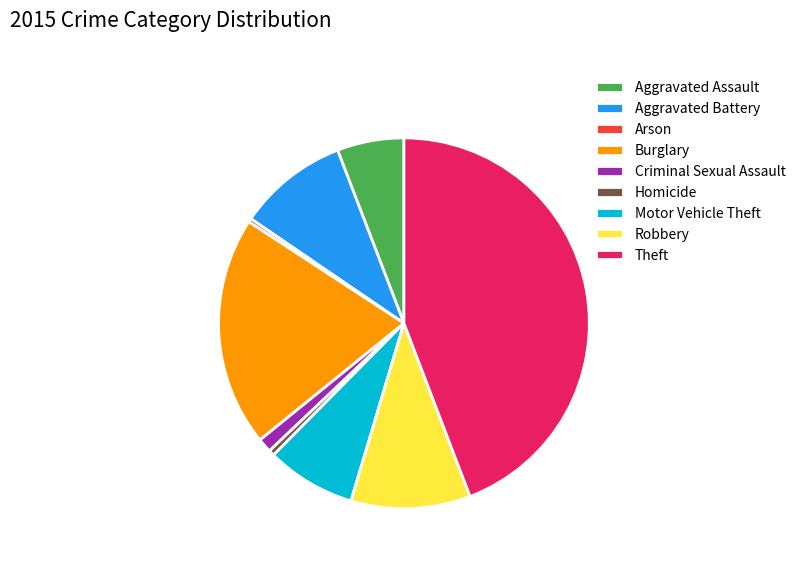

Do Aggravated Battery and Burglary together represent more than half of the pie?

No